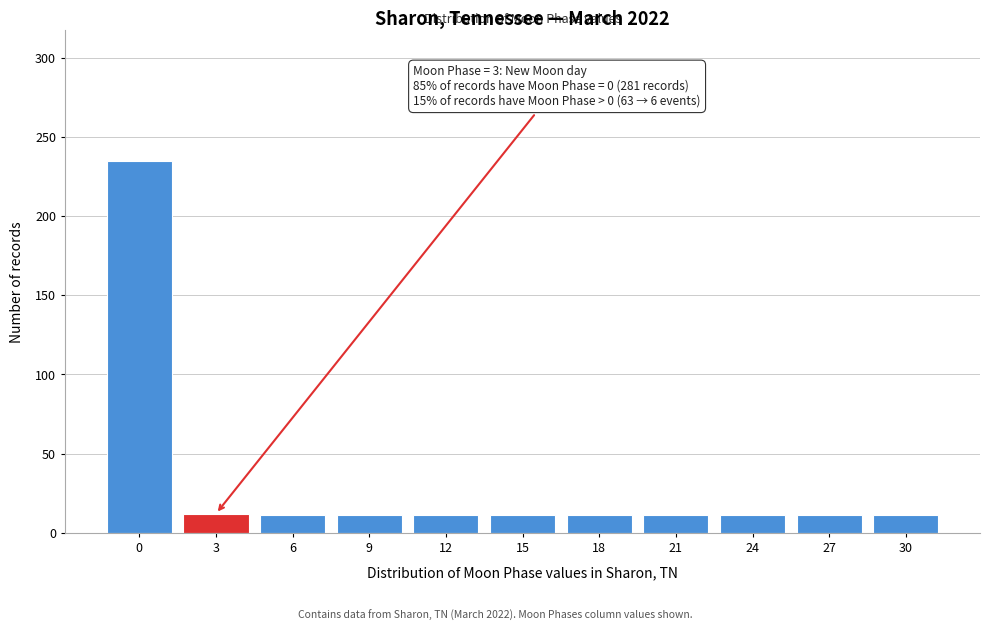

True or false: the data shows 11 at 30.

True